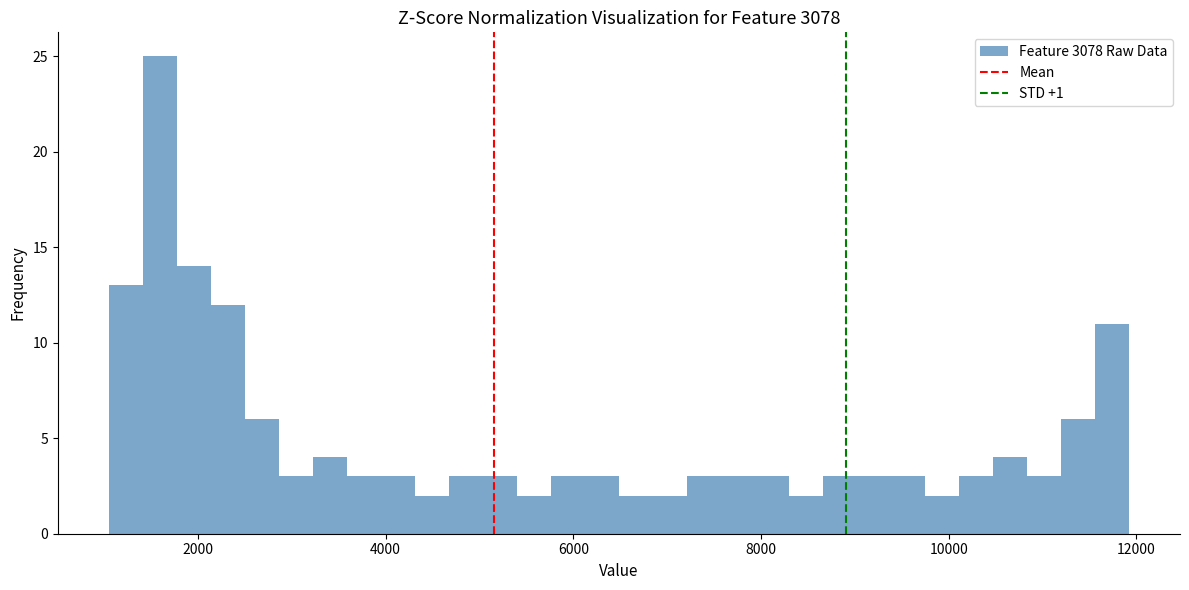

Around what value on the x-axis is the tallest bar? Give the approximate position of its centre, as read against the axis.

1600